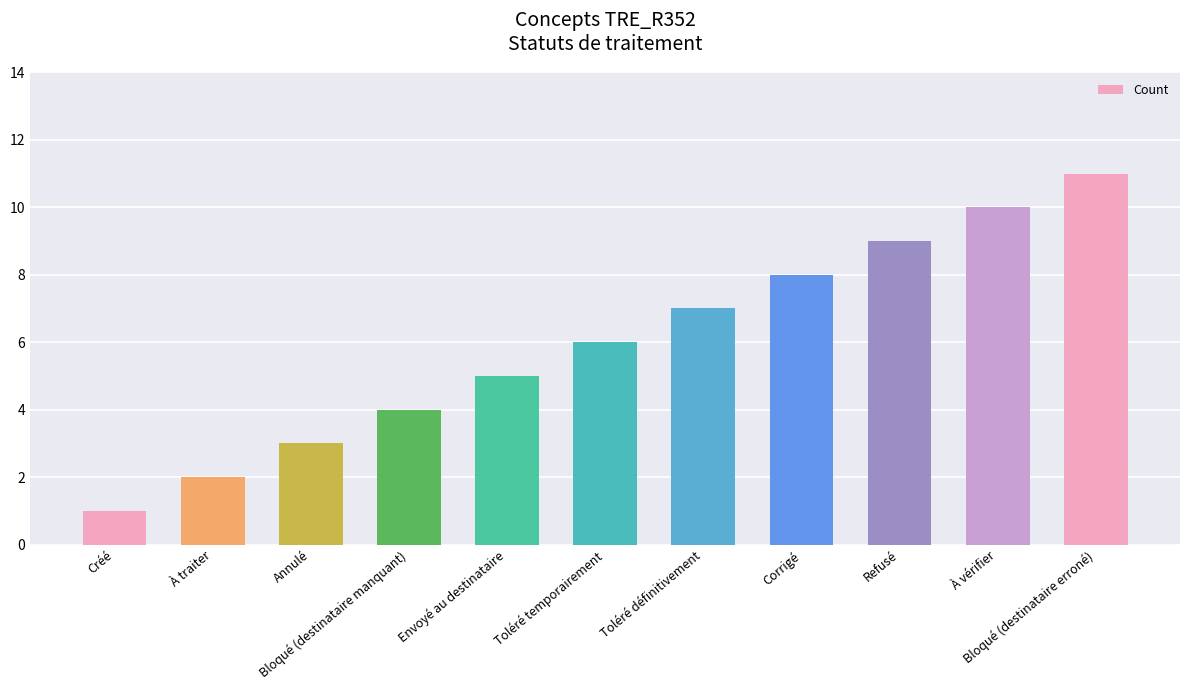

What is the difference between the maximum and minimum values?

10